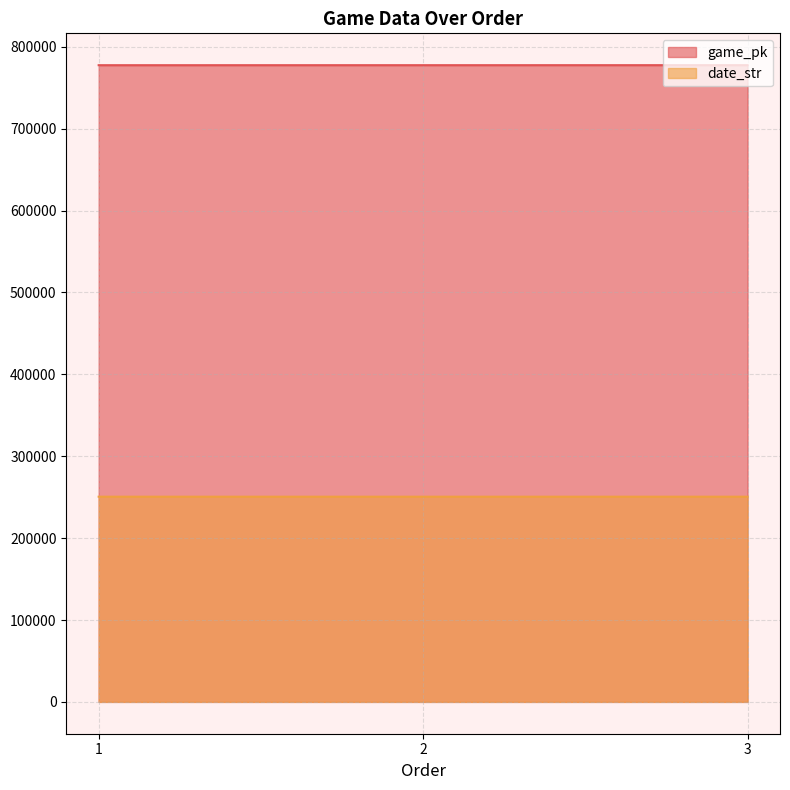

Reading left to right, extract all data points from this chart.

game_pk: 1=777591	2=777608	3=777622
date_str: 1=250608	2=250607	3=250606